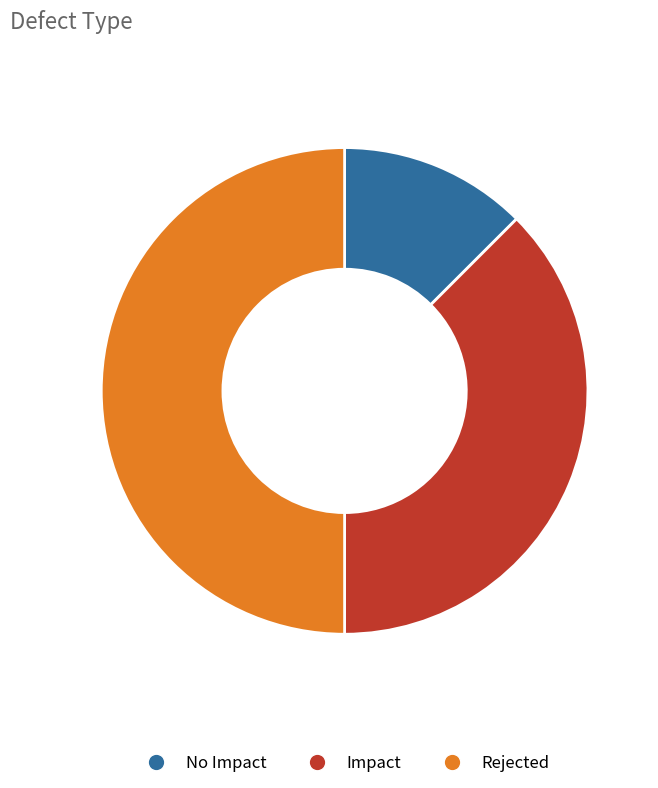

Rank the categories by value from lowest to highest.

No Impact, Impact, Rejected